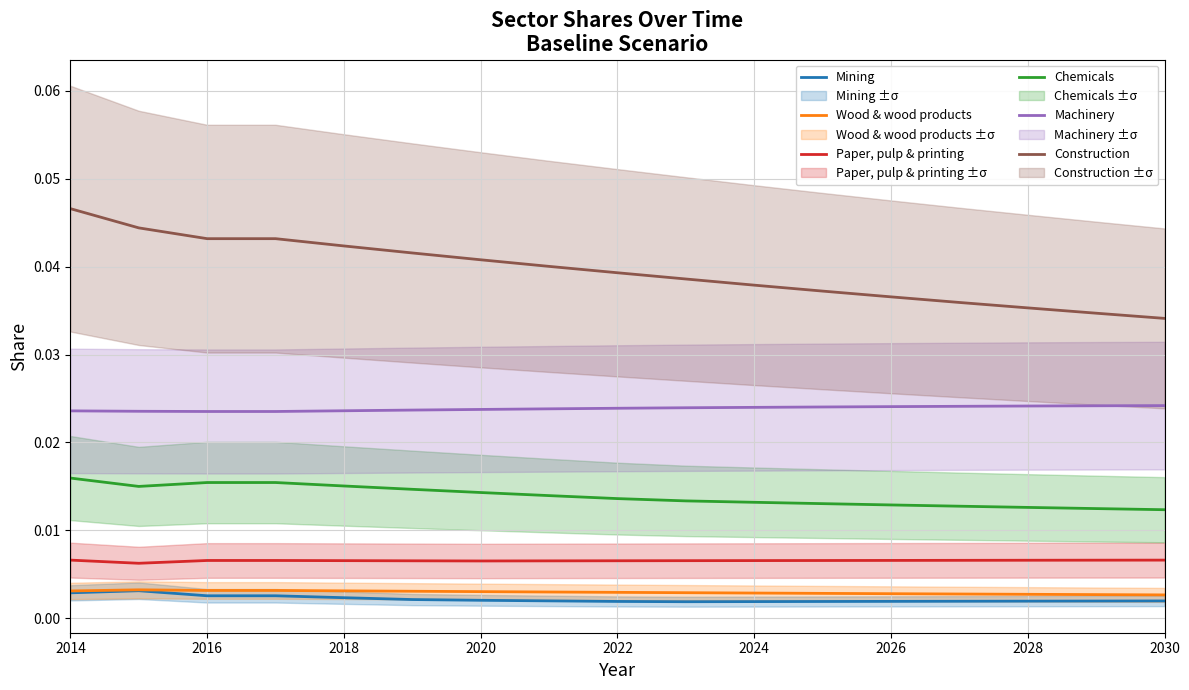

The value of Construction at 2020 is 0.1. True or false?

False